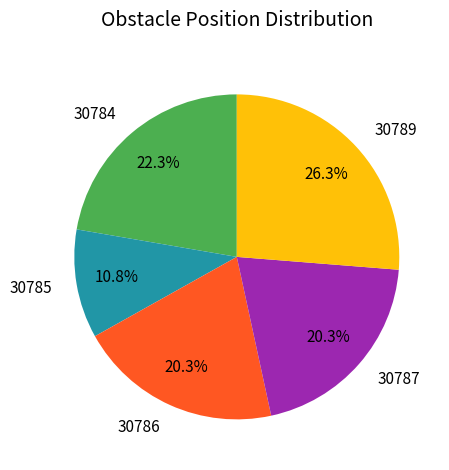

Which category has the biggest portion of the pie?

30789